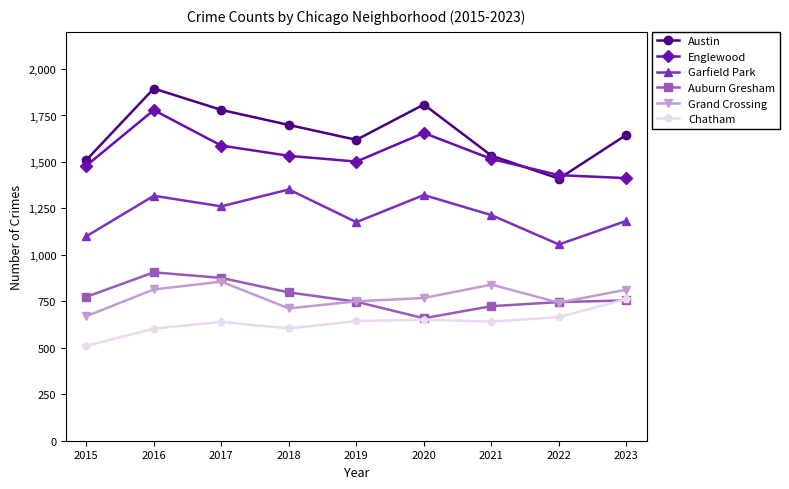

What is the spread (max minus min) of values at 2018?

1095